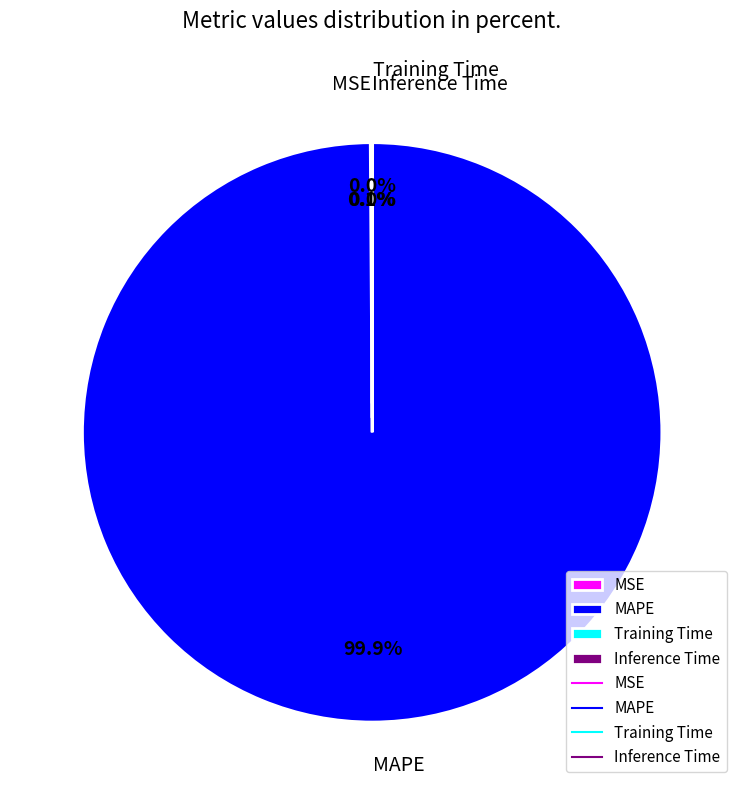

To the nearest percent, what is the difference between the largest and smallest slice percentages?

100%